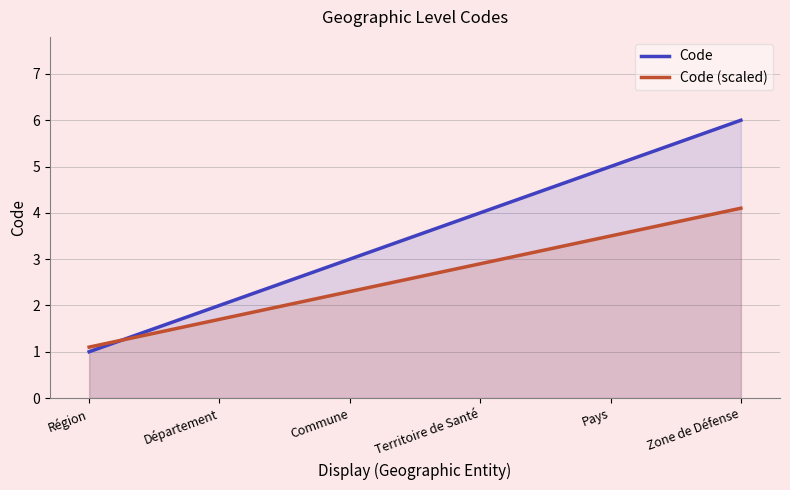

How many values exceed 4?

2